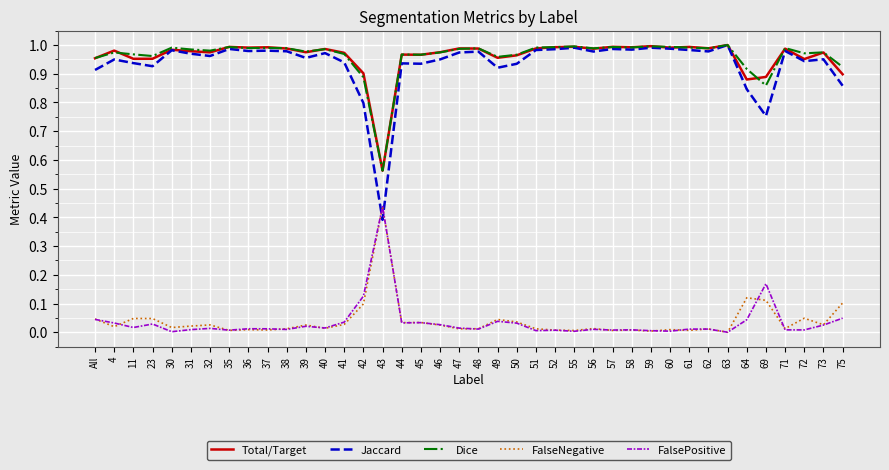

Is the value of Total/Target at 40 greater than the value of FalseNegative at 35?

Yes